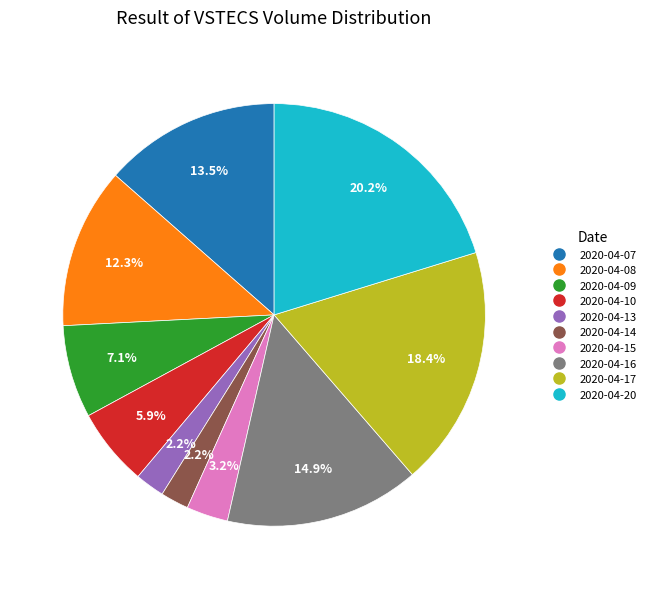

Is there a majority slice in this chart?

No